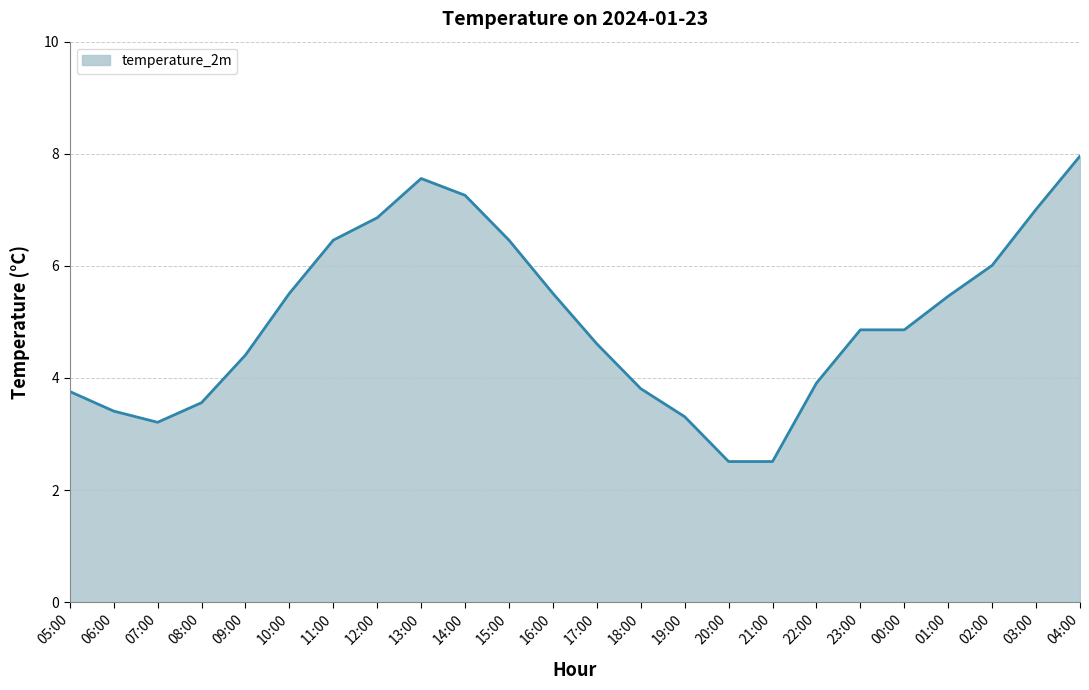

Where is the first local maximum?

13:00